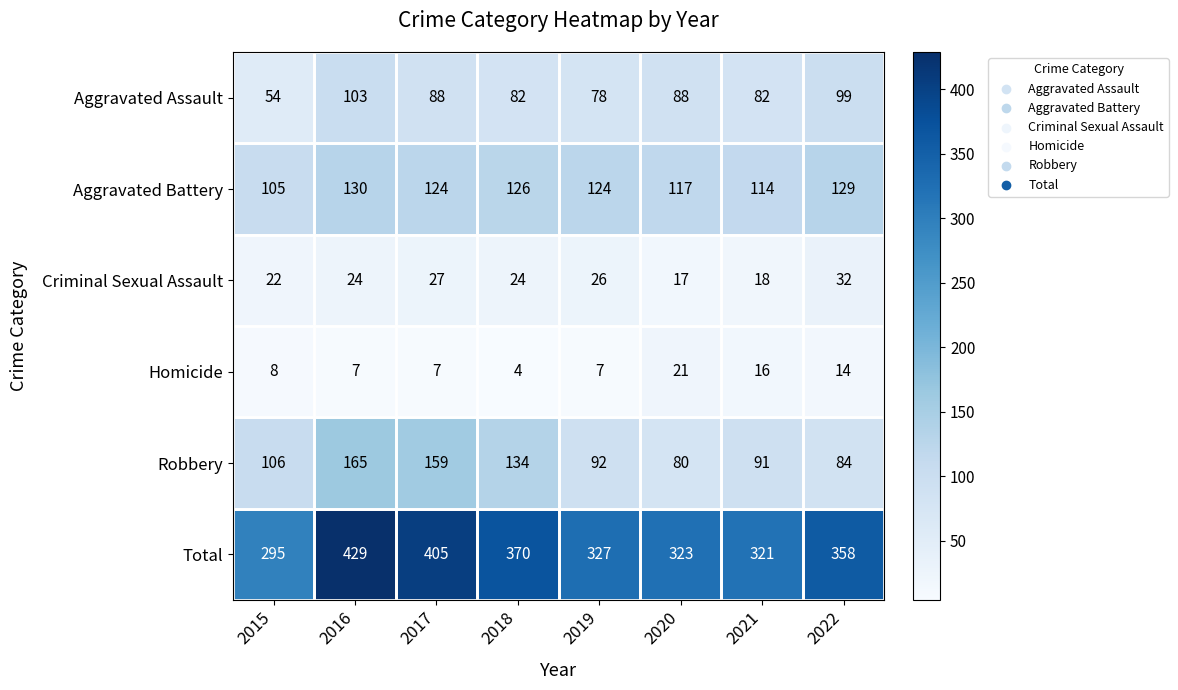

What is the difference between the maximum and minimum values in the Aggravated Assault series?

49